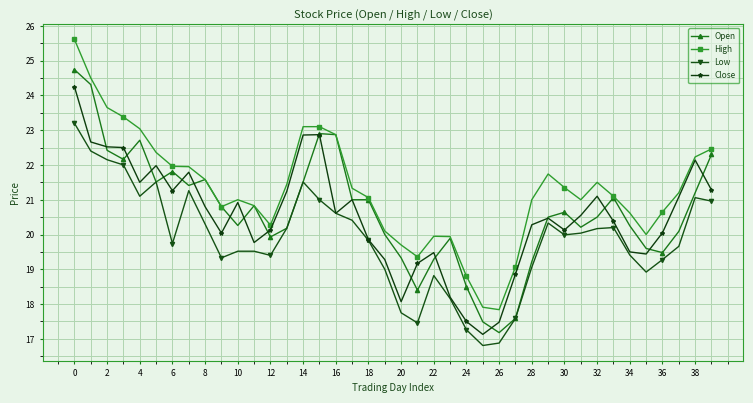

What is the minimum value for High?

17.8